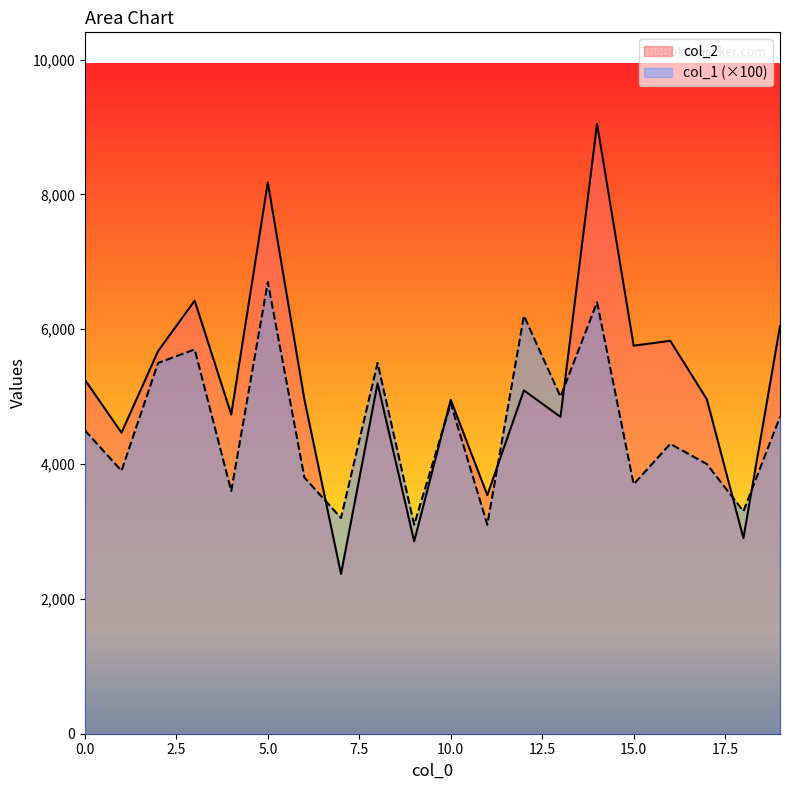

Between which two adjacent categories do col_2 and col_1 first intersect?

6 and 7